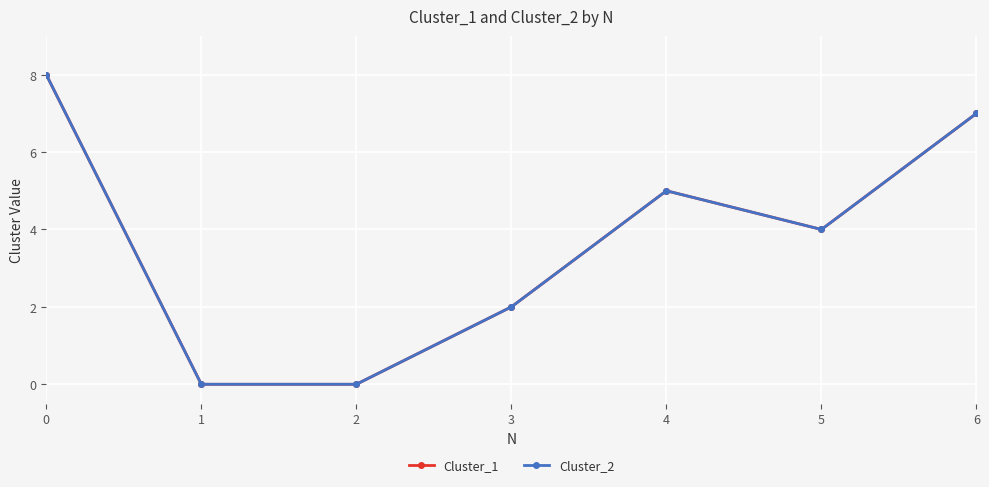

Is the value of Cluster_1 at 0 greater than the value of Cluster_2 at 1?

Yes